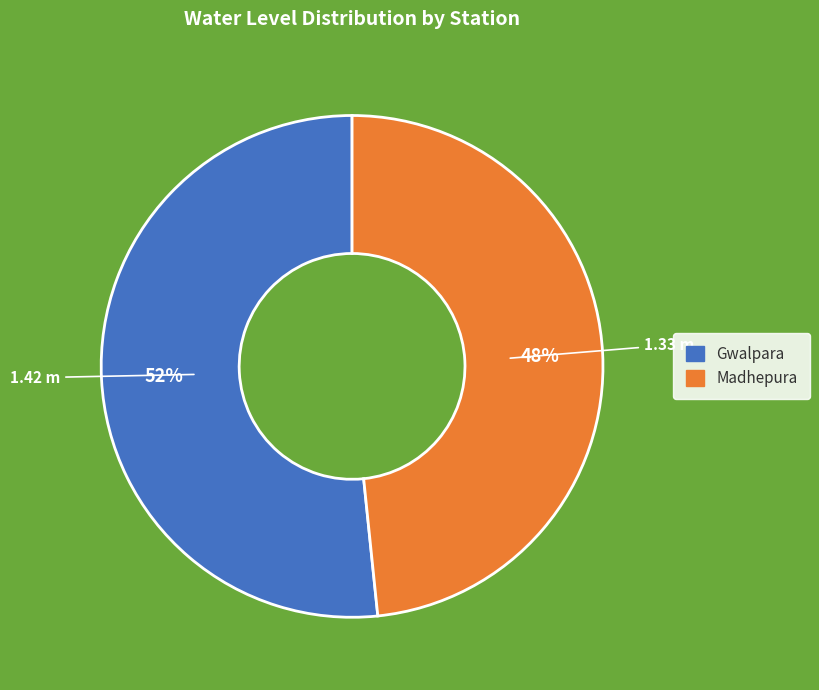

To the nearest percent, what is the combined percentage of Gwalpara and Madhepura?

100%